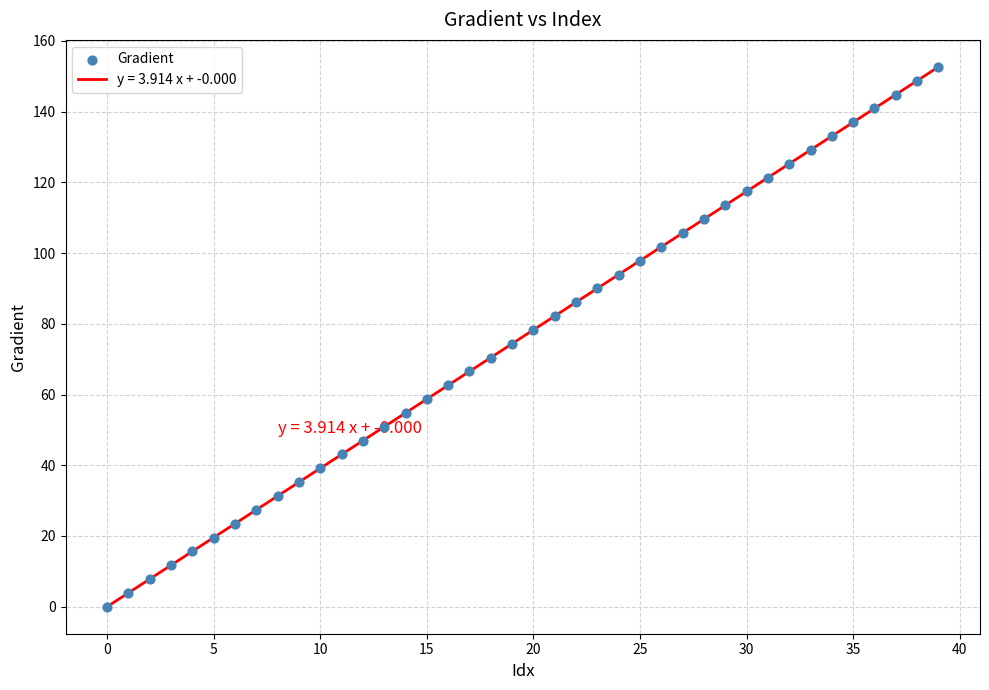

What is the greatest value displayed?

152.6